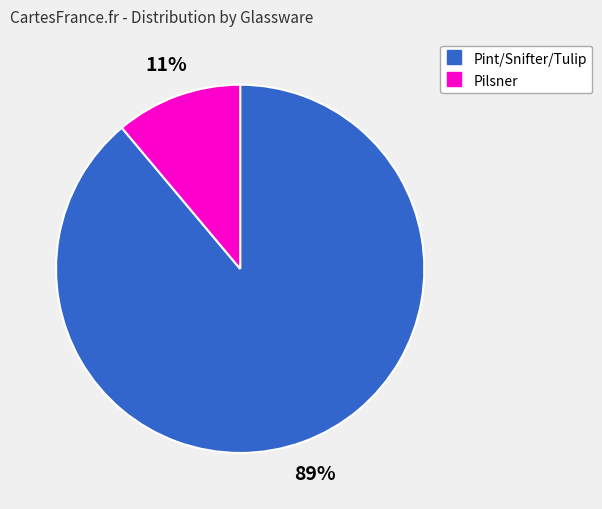

Is there a majority slice in this chart?

Yes